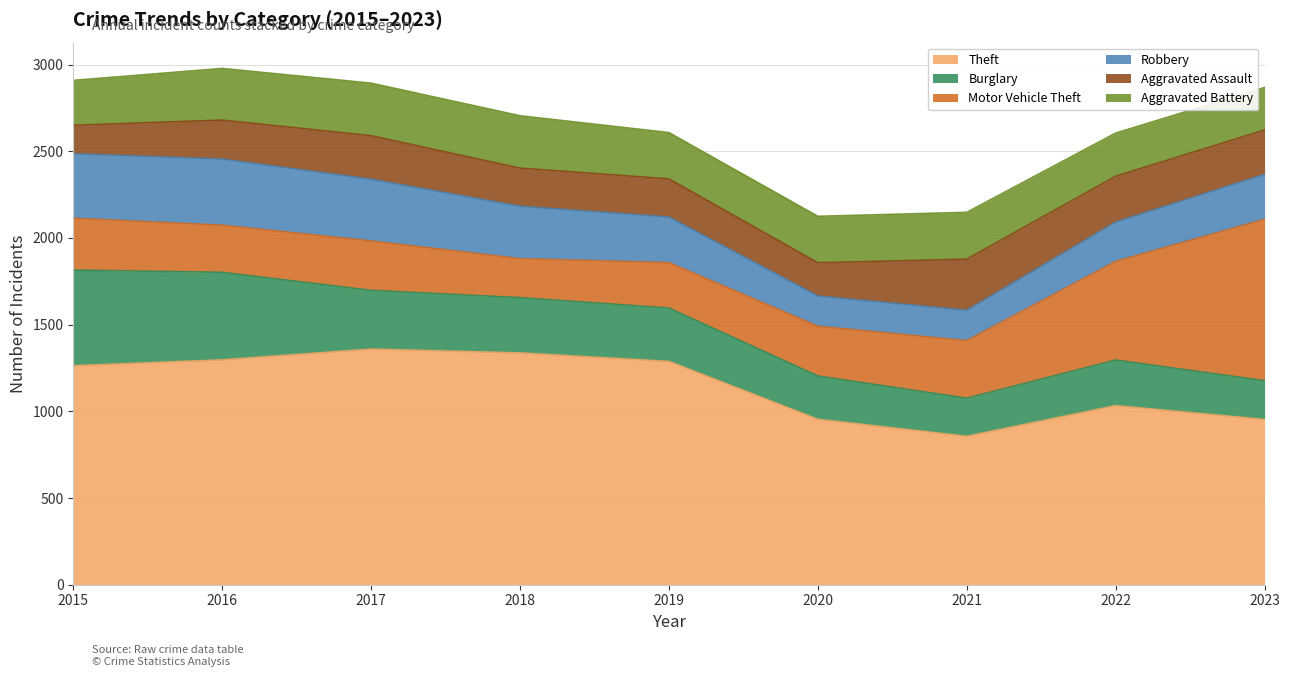

Which label corresponds to the largest value in the chart?

2017